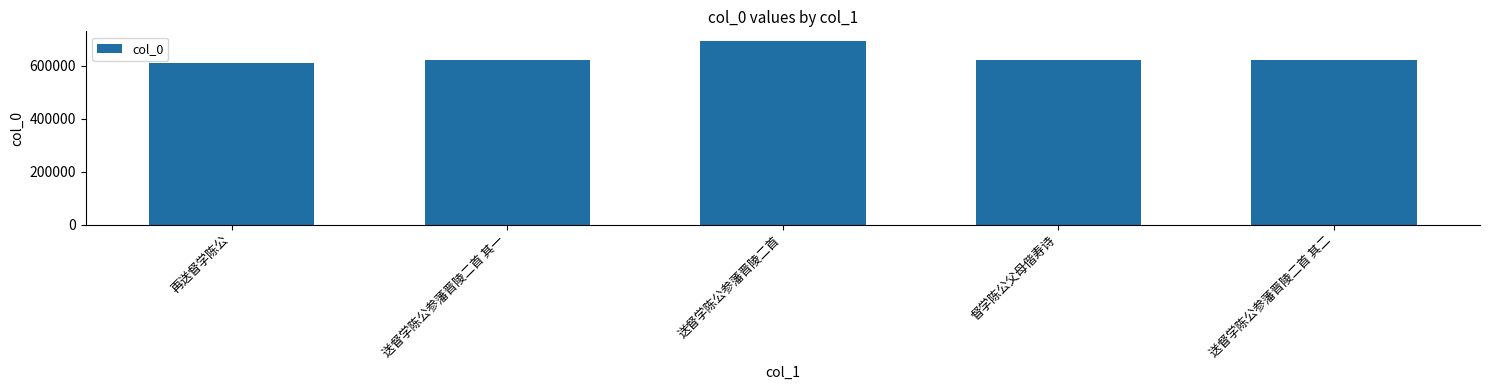

The chart shows a value of 163757 at 送督学陈公参藩晋陵二首 其二. True or false?

False